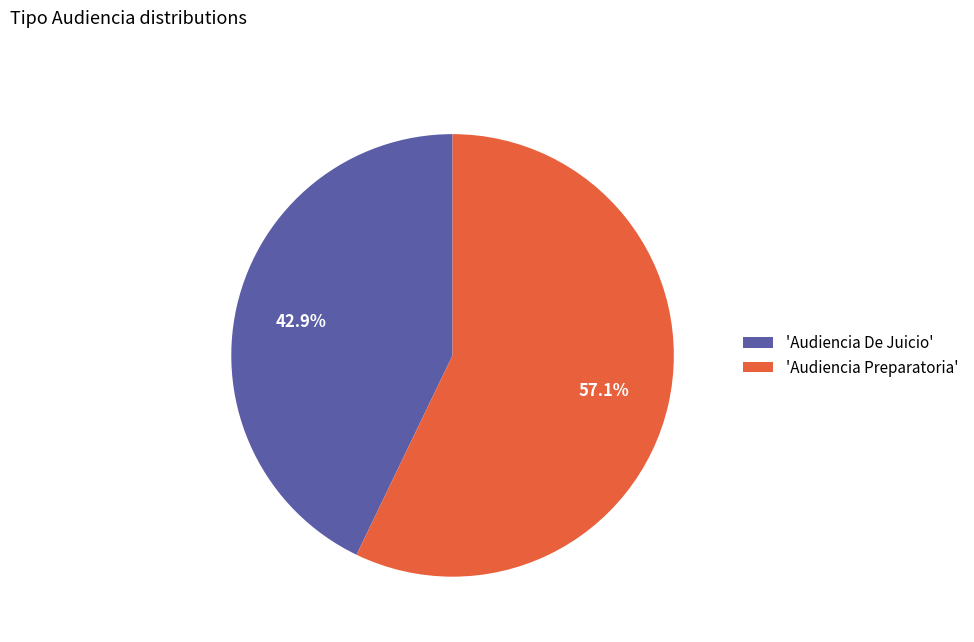

Between 'Audiencia Preparatoria' and 'Audiencia De Juicio', which is larger?

'Audiencia Preparatoria'